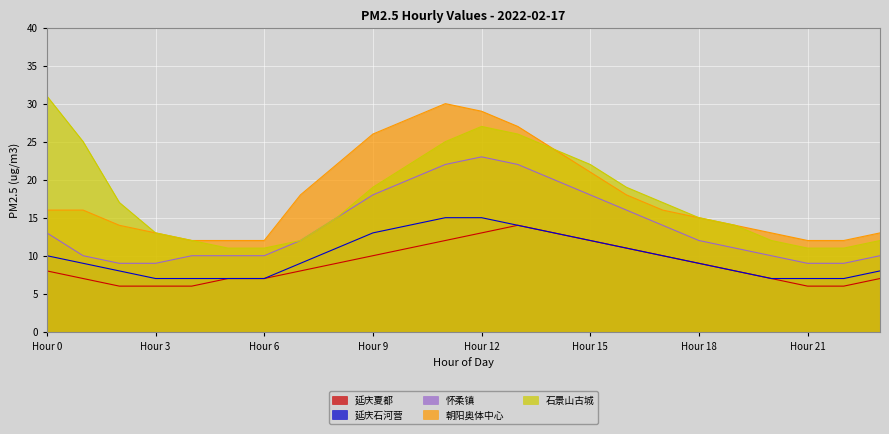

What is the difference between the 怀柔镇 values at Hour 12 and Hour 15?

5